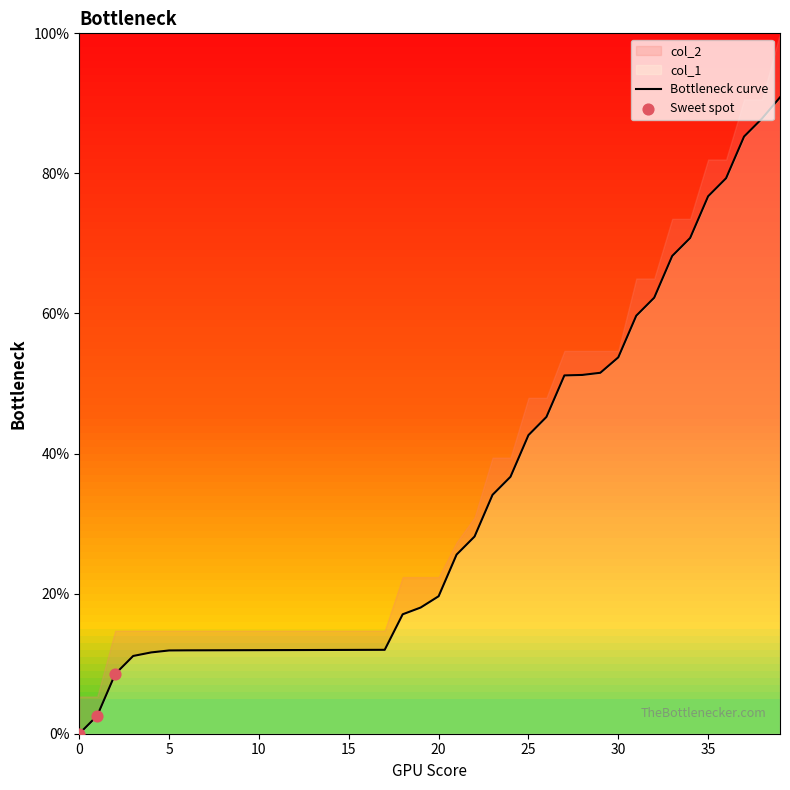

What is the change in value from 20 to 39?

+71.2